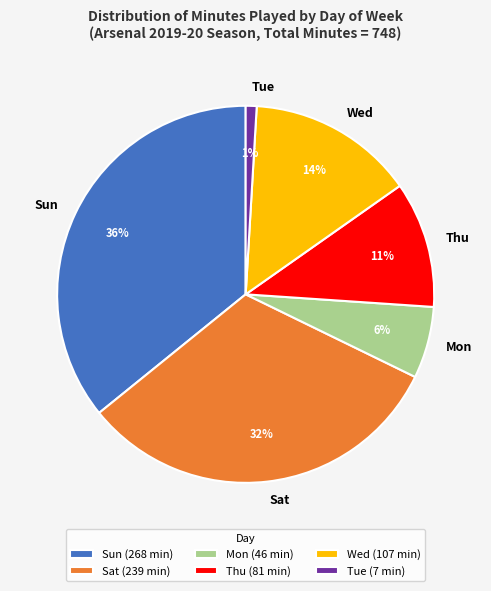

How many segments does this pie chart have?

6